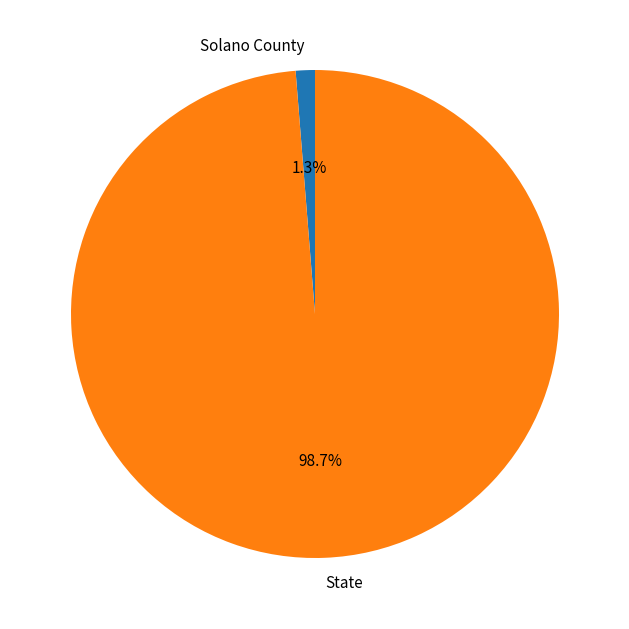

The State slice represents 99% of the pie. True or false?

True